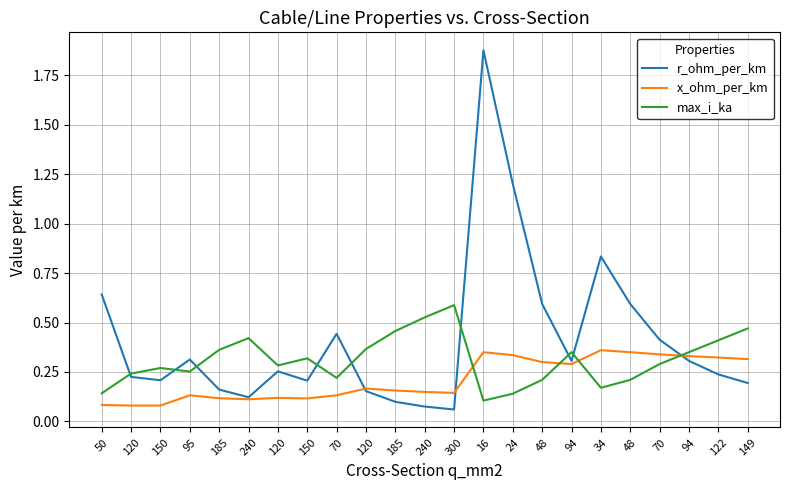

True or false: r_ohm_per_km has a value of 0.1 at 150.

False